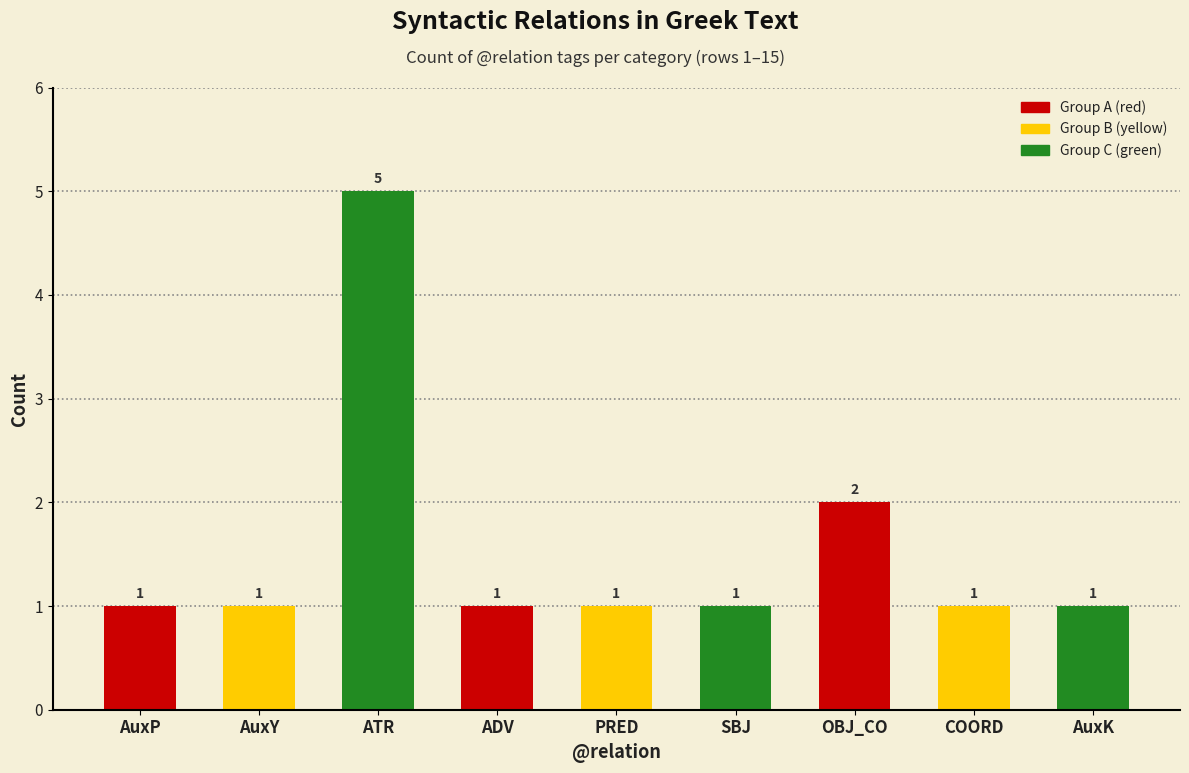

What is the difference between the maximum and minimum values?

4